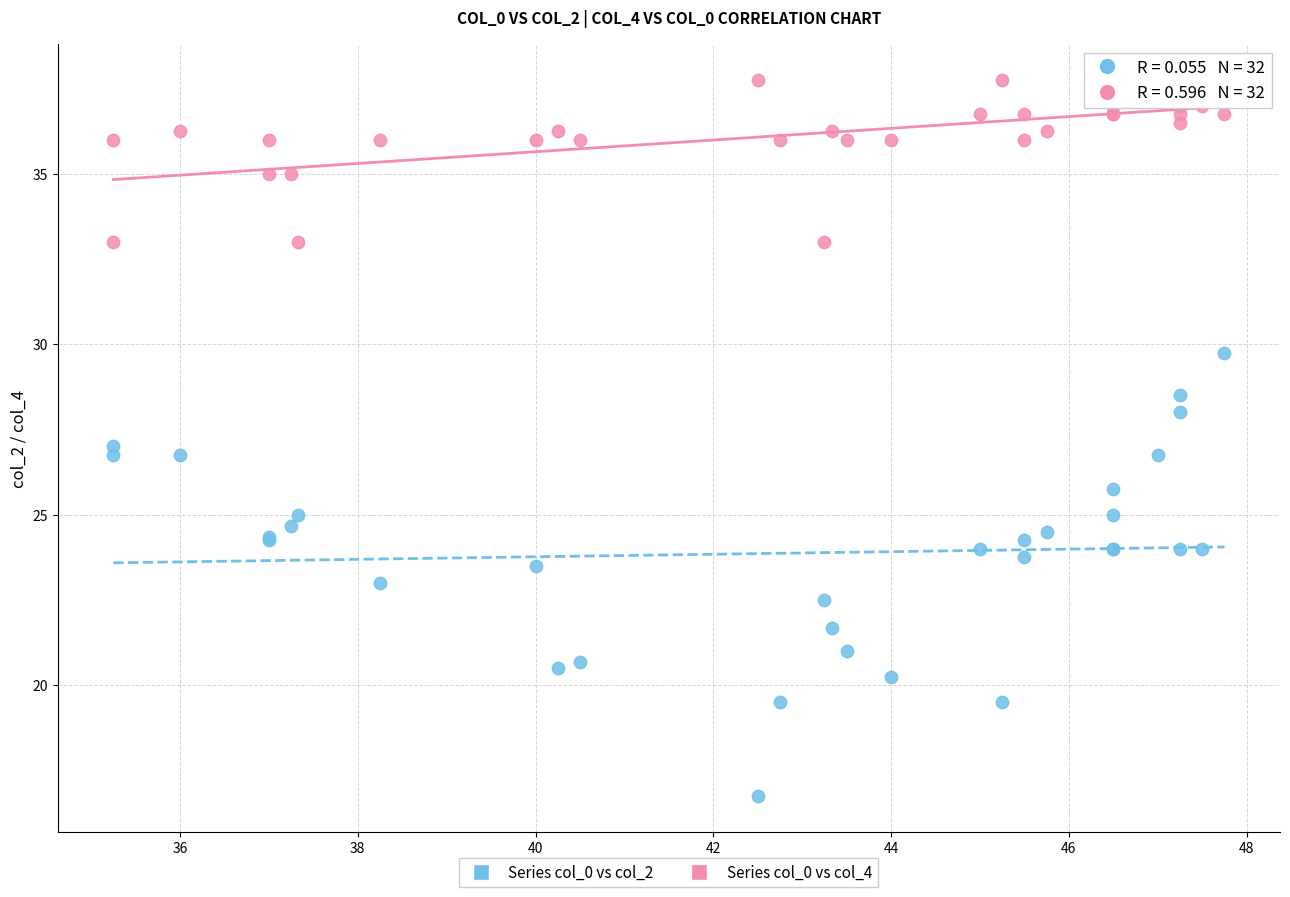

Which series has the widest spread of Y values?

Series col_0 vs col_2